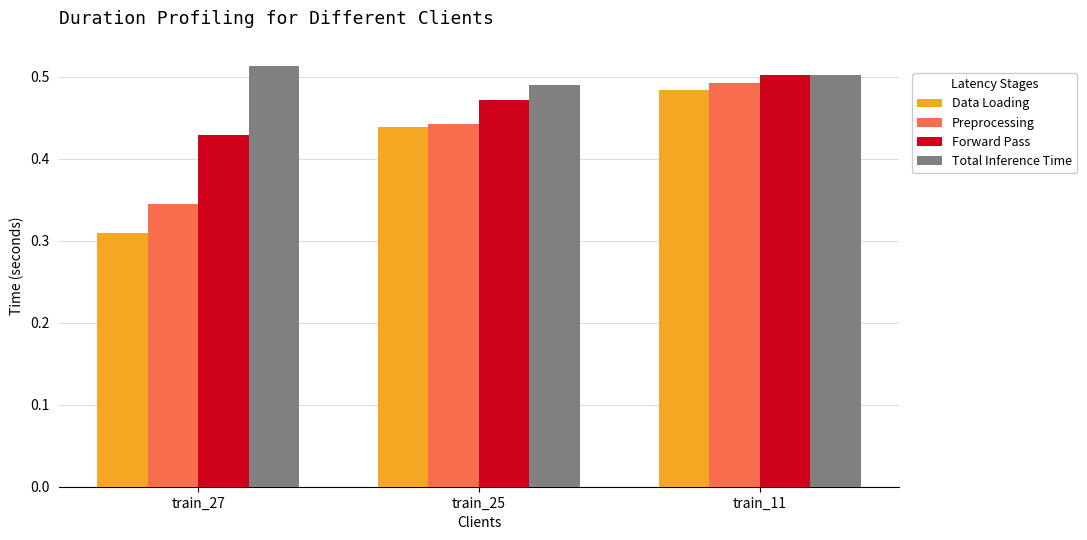

True or false: Data Loading has a value of 0.5 at train_27.

False